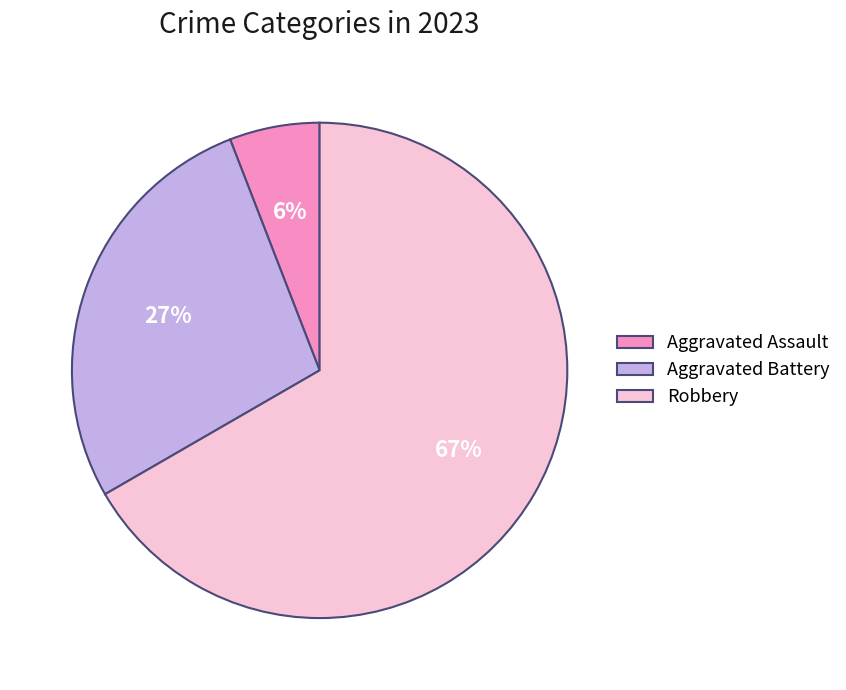

To the nearest percent, what is the average slice percentage?

33%